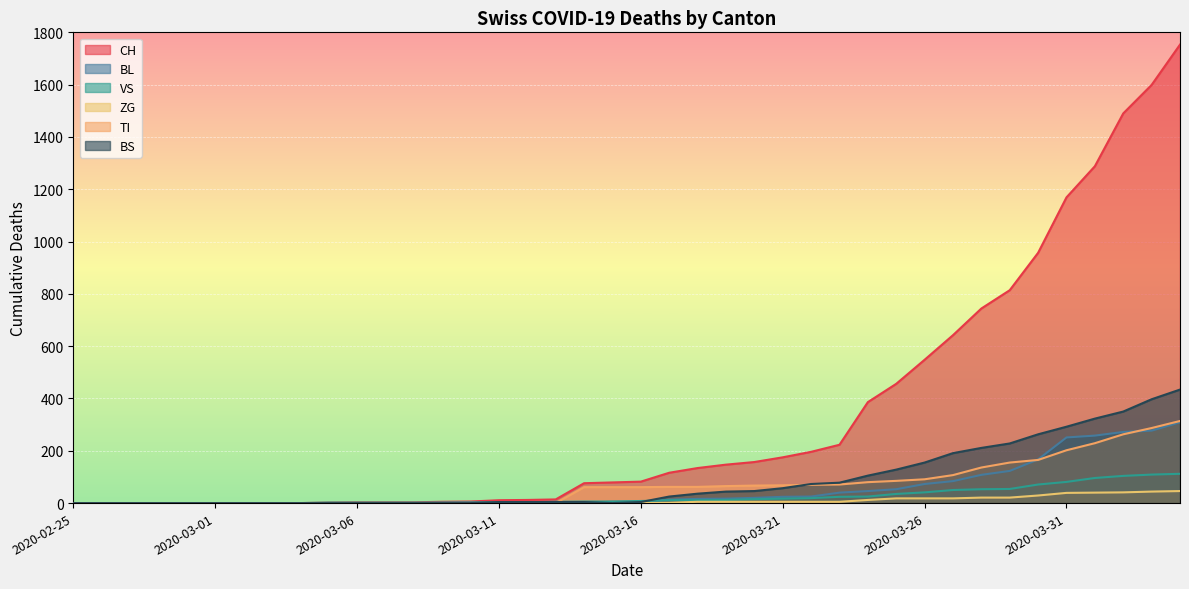

Does the chart display data point markers on the line(s)?

No